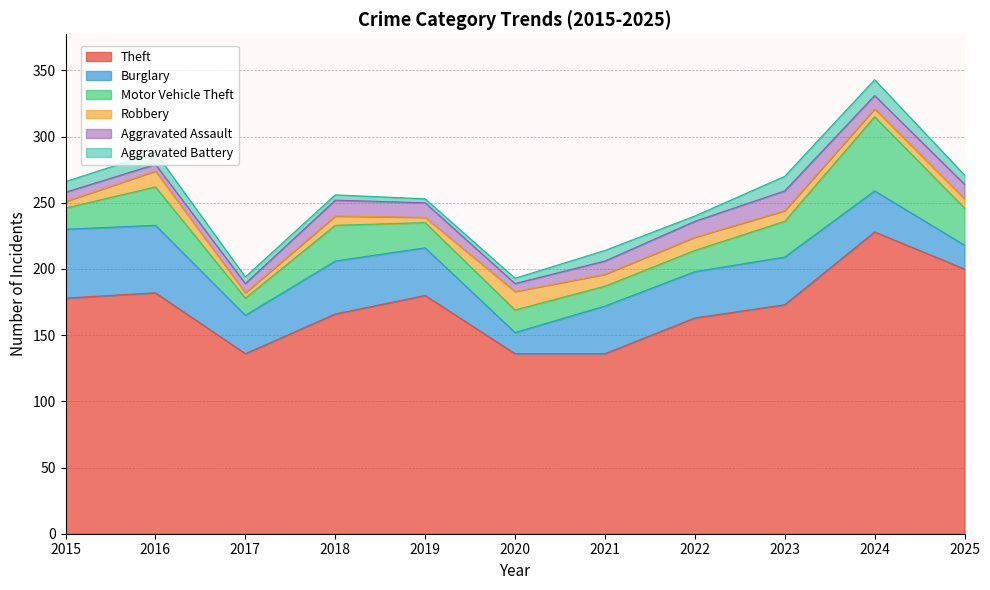

In Robbery, how many points are higher than both neighbors (excluding endpoints)?

4